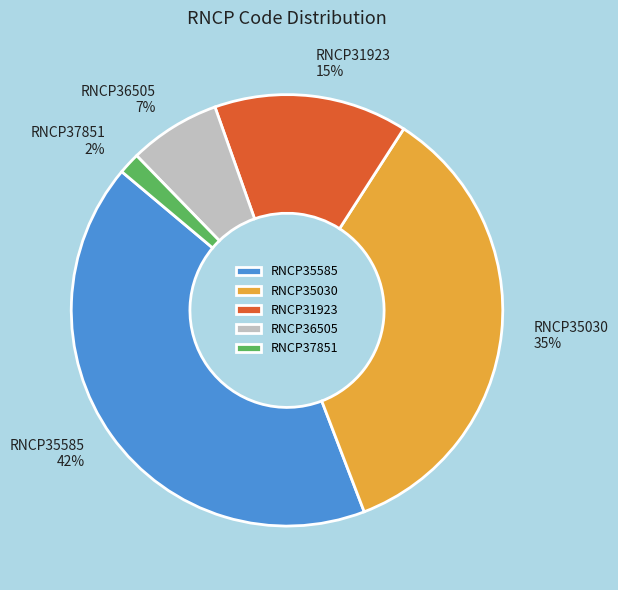

To the nearest percent, what is the combined percentage of RNCP31923 and RNCP35030?

50%